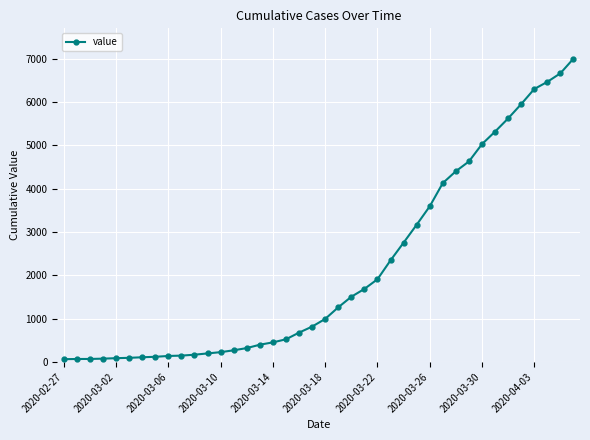

What is the difference between the second highest and second lowest values?

6598